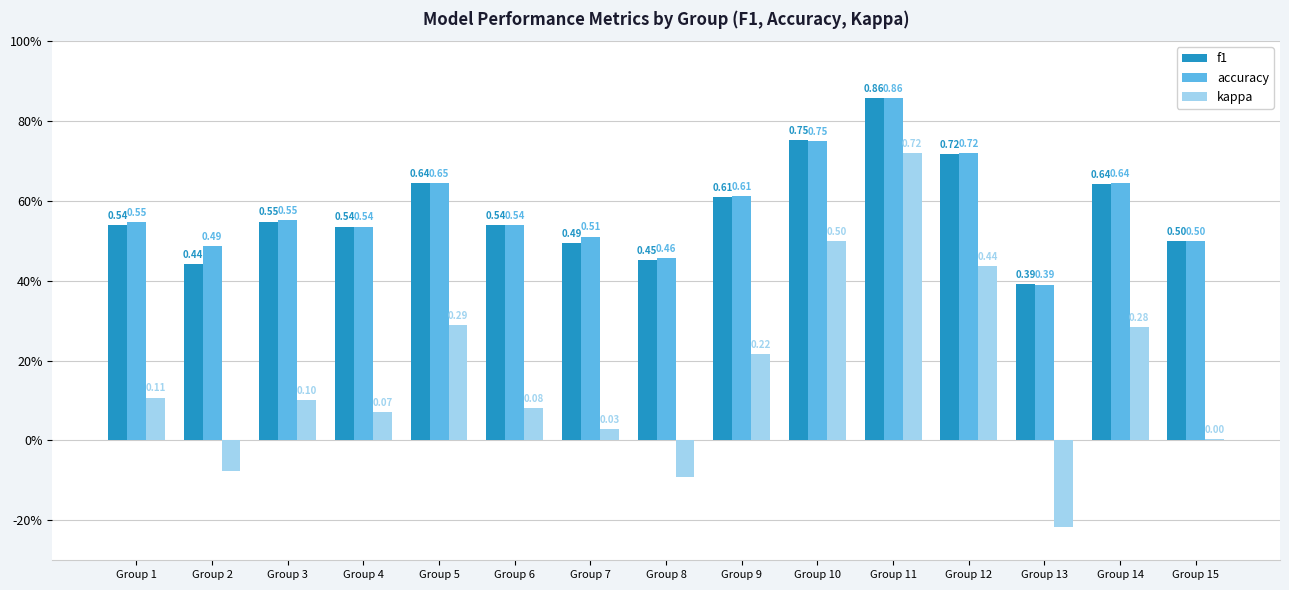

Does the chart contain any negative values?

Yes